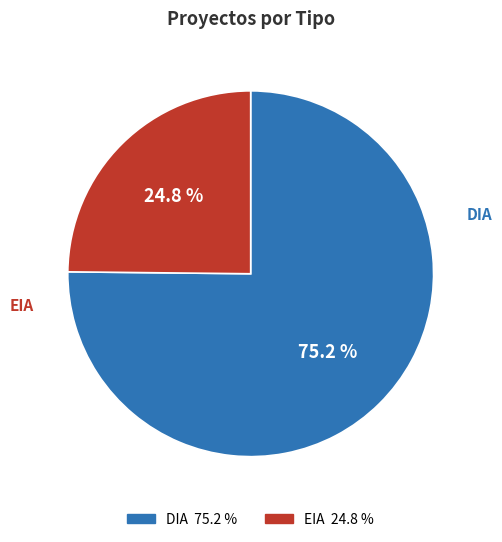

Is it true that DIA is 90% of the pie?

False